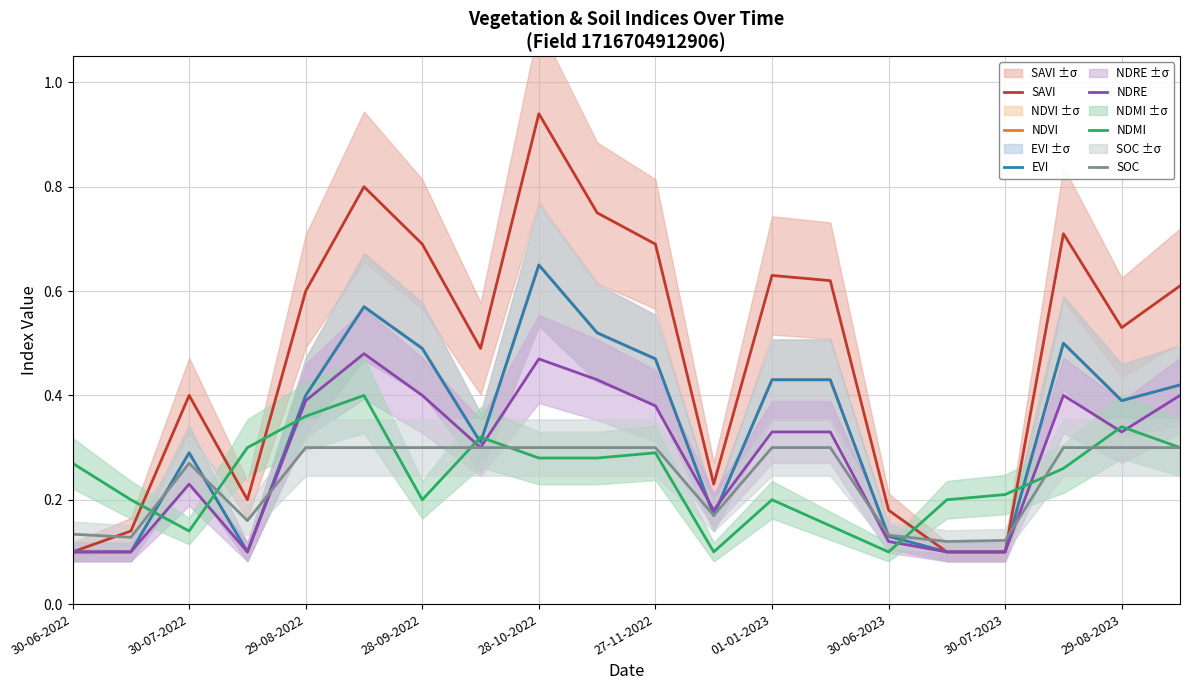

True or false: NDVI has a value of 0.3 at 30-06-2023.

True